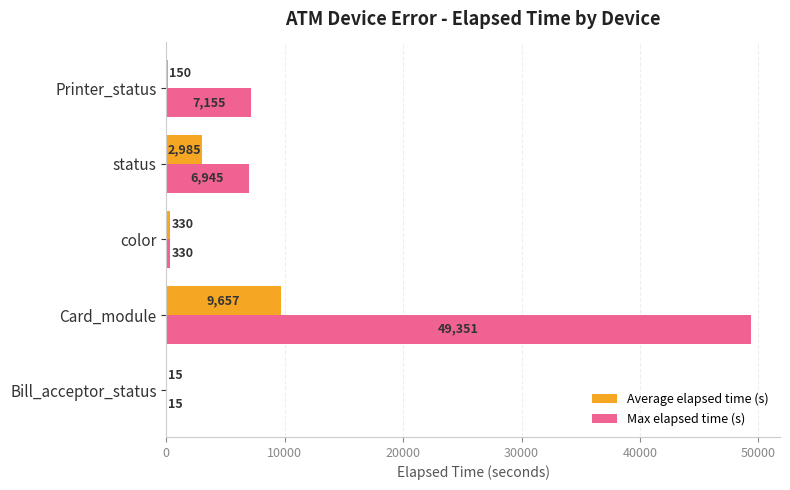

What is the sum of all Max elapsed time (s) values?

63796